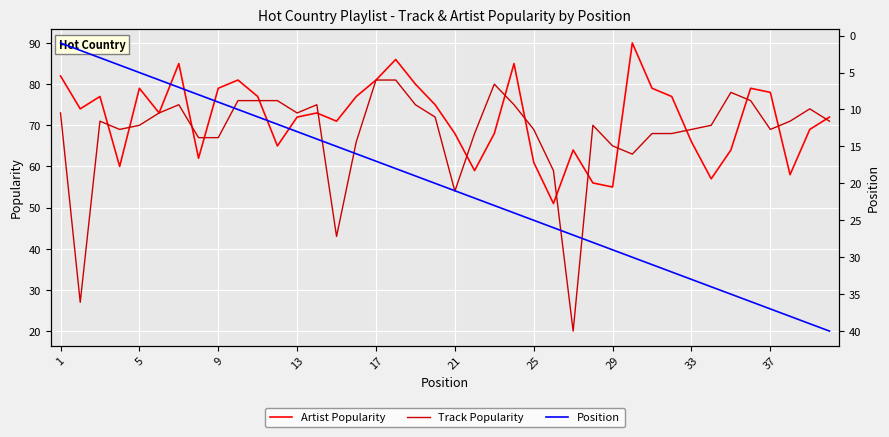

How many categories are shown in the chart?

40